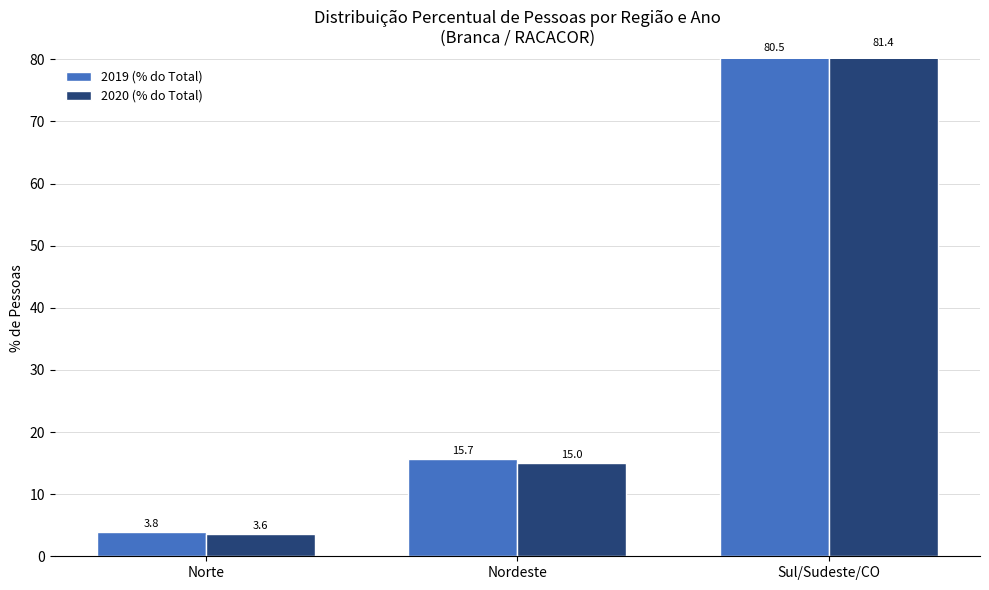

How many data points does each series have?

3